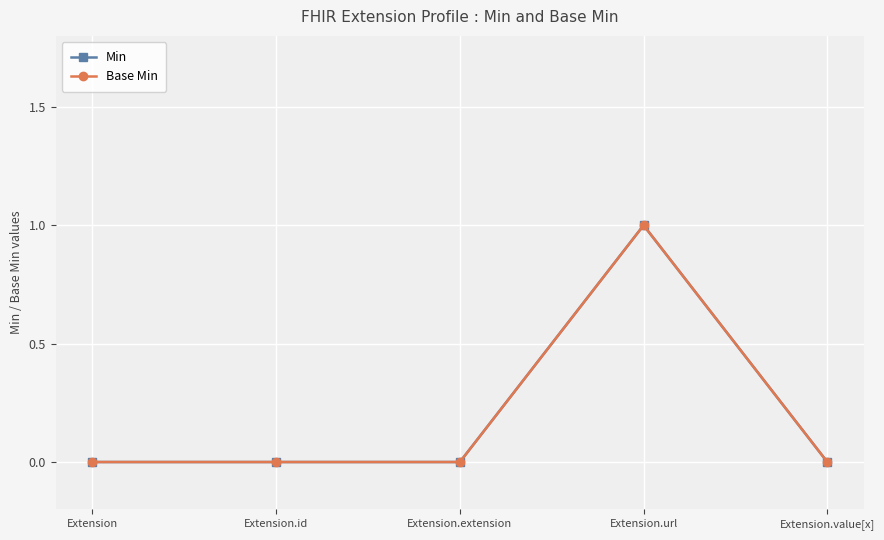

Is it true that Base Min equals 0 at Extension.extension?

True